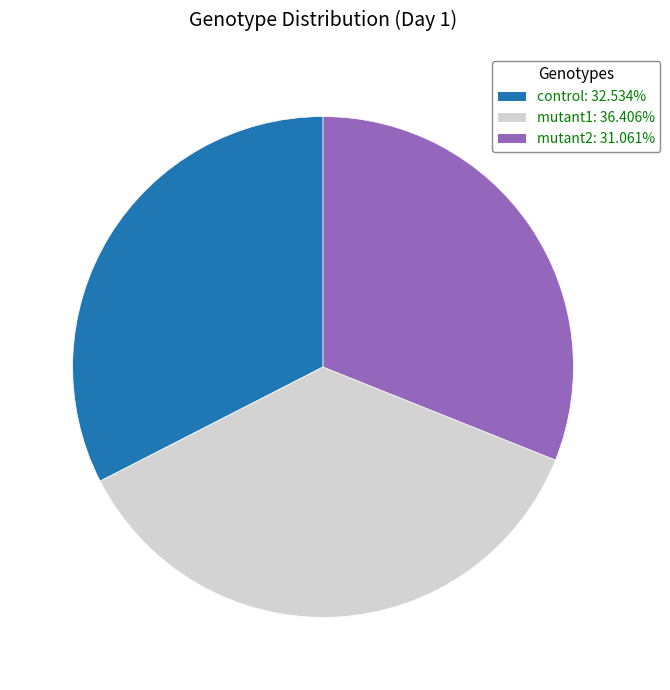

Count the number of slices in the pie.

3